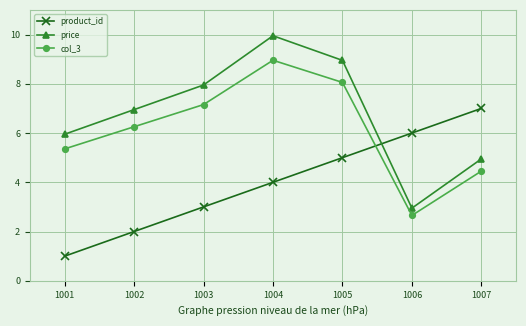

What is the minimum value shown in the chart?

1.0